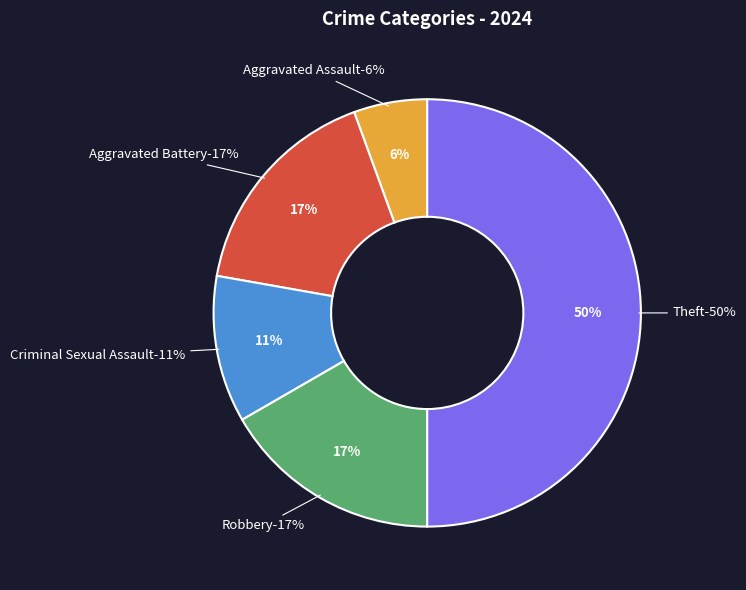

To the nearest percent, what portion does Aggravated Battery represent?

17%